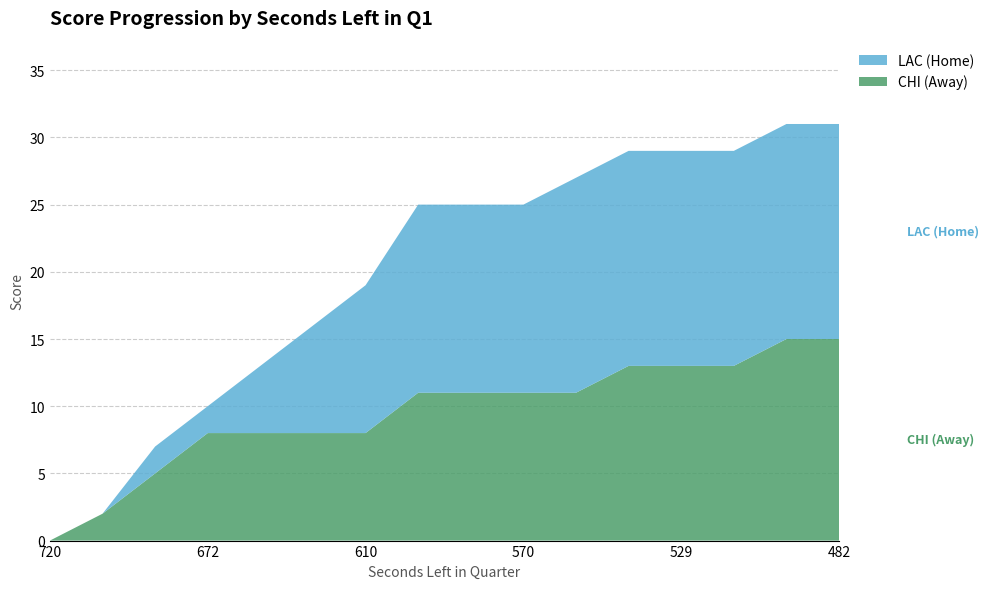

Reading left to right, what are all the values shown in this chart?

CHI (Away): 720=0	704=2	688=5	672=8	646=8	626=8	610=8	596=11	587=11	570=11	555=11	538=13	529=13	524=13	508=15	482=15
LAC (Home): 720=0	704=0	688=2	672=2	646=5	626=8	610=11	596=14	587=14	570=14	555=16	538=16	529=16	524=16	508=16	482=16